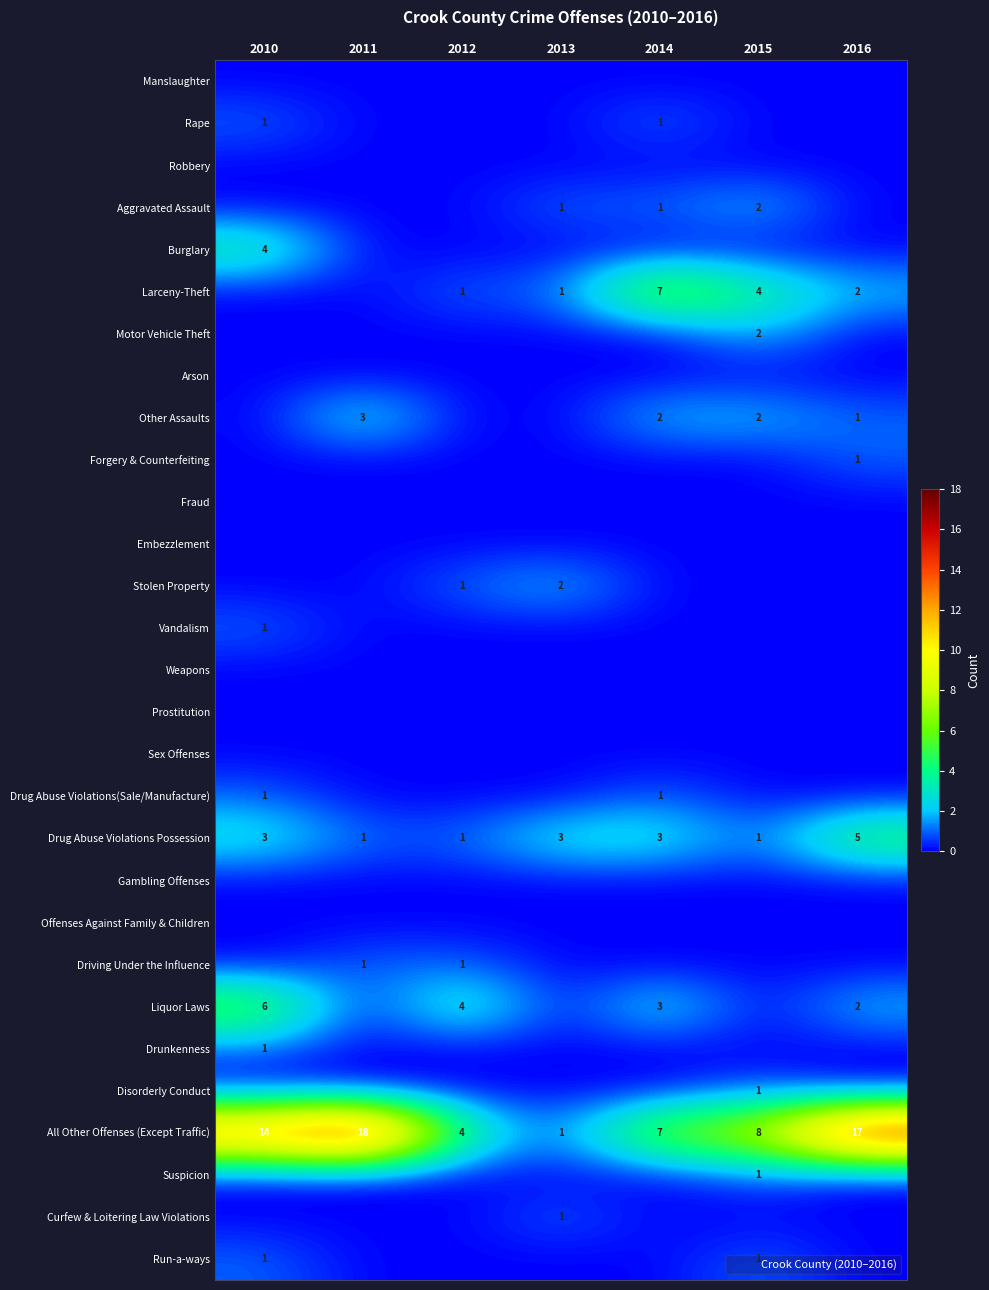

What is the sum of all Drug Abuse Violations Possession values?

17